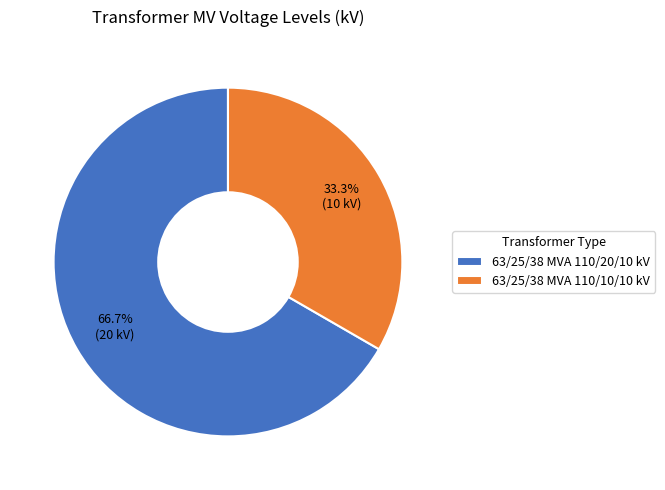

Is the sum of 63/25/38 MVA 110/10/10 kV and 63/25/38 MVA 110/20/10 kV greater than half?

Yes